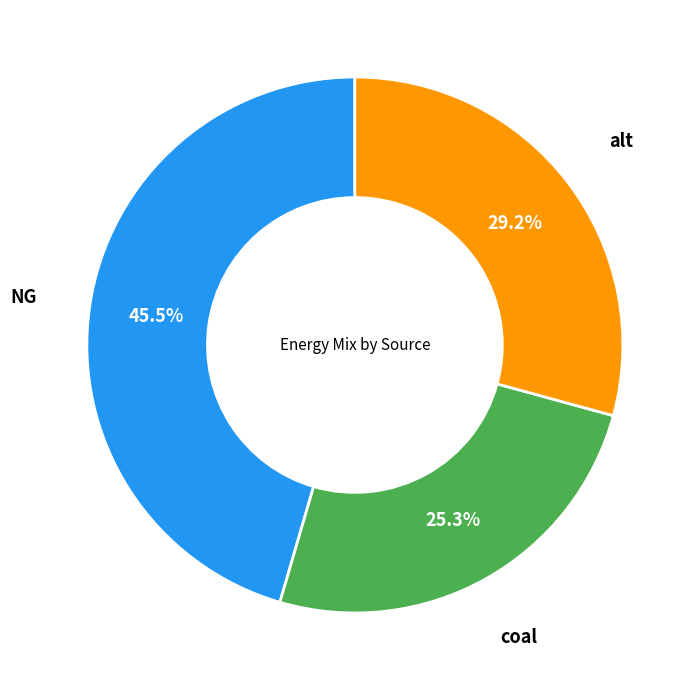

Count the number of slices in the pie.

3